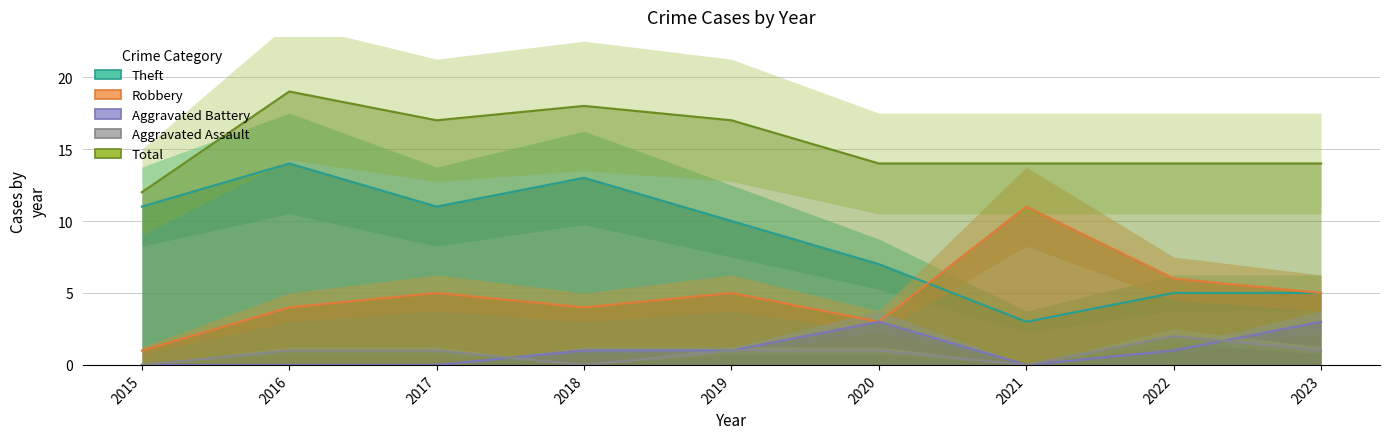

True or false: Robbery has a value of 4 at 2018.

True